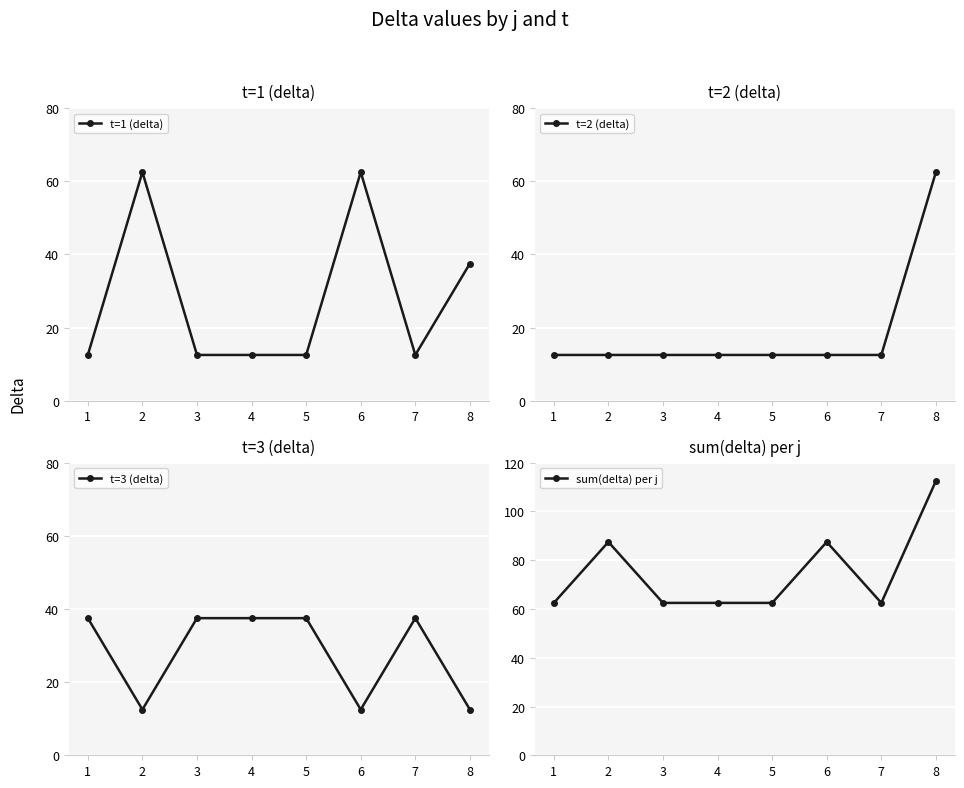

What is the difference between the maximum and minimum values in the t=2 (delta) series?

50.0